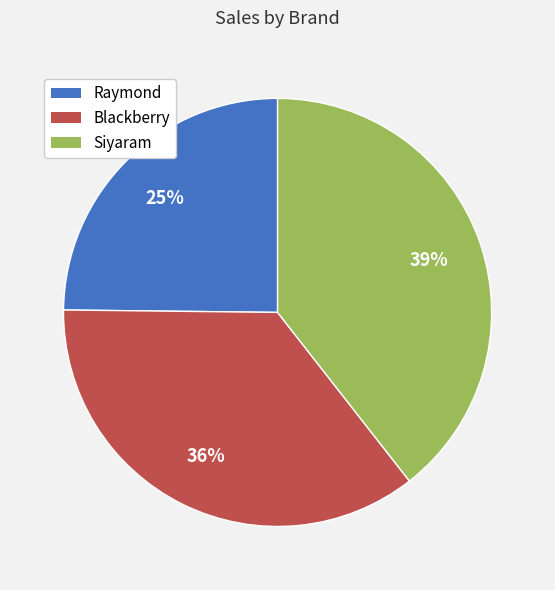

Rank the categories by value from highest to lowest.

Siyaram, Blackberry, Raymond